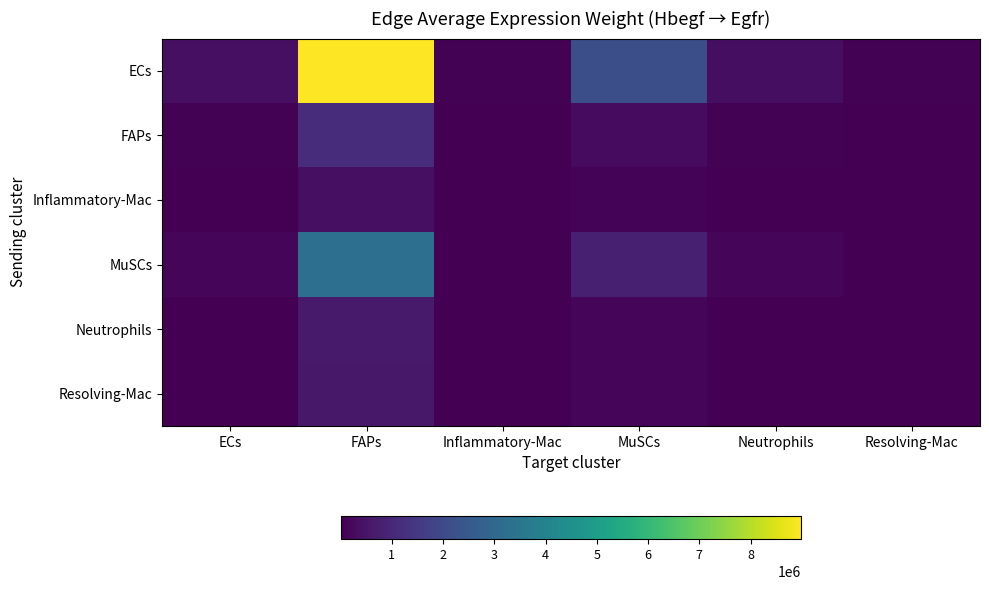

Rank the series at ECs from lowest to highest value.

Inflammatory-Mac, Resolving-Mac, Neutrophils, FAPs, MuSCs, ECs